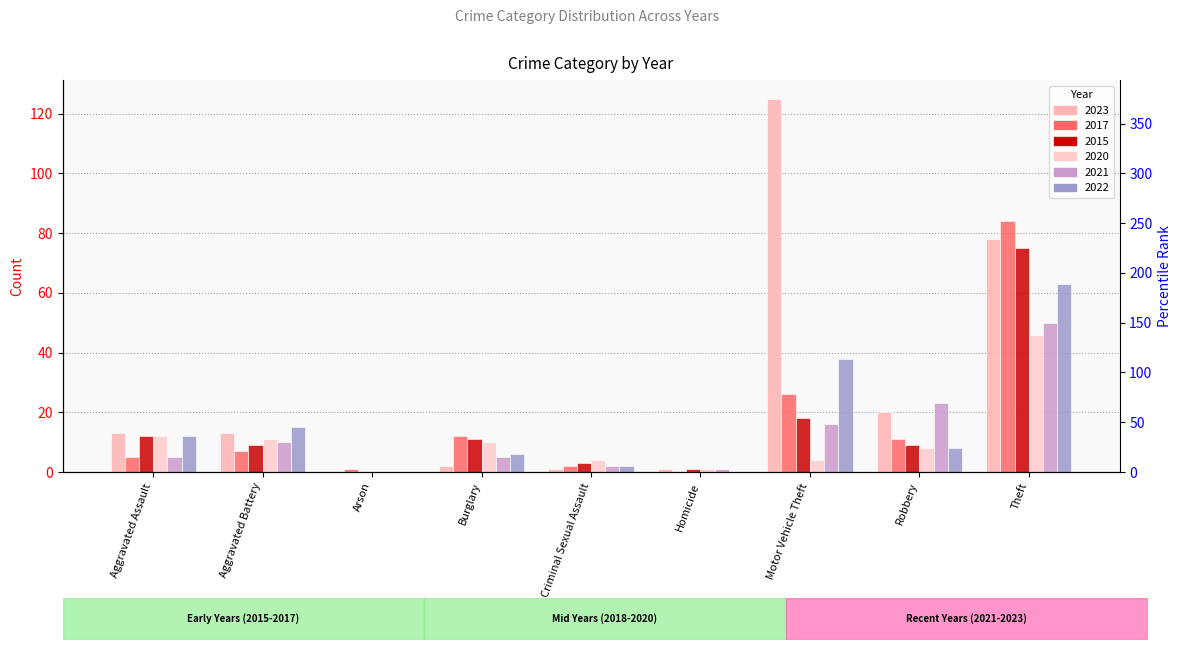

What is the total value across all series at Arson?

1